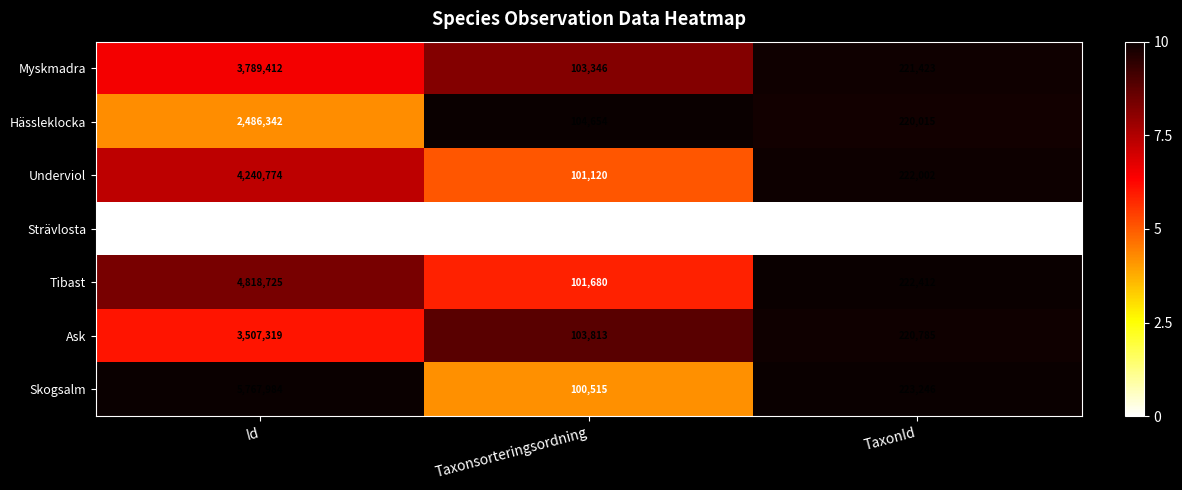

Reading left to right, what are all the values shown in this chart?

Myskmadra: 3789412	103346	221423
Hässleklocka: 2486342	104654	220015
Underviol: 4240774	101120	222002
Strävlosta: 88153	97512	174
Tibast: 4818725	101680	222412
Ask: 3507319	103813	220785
Skogsalm: 5767984	100515	223246